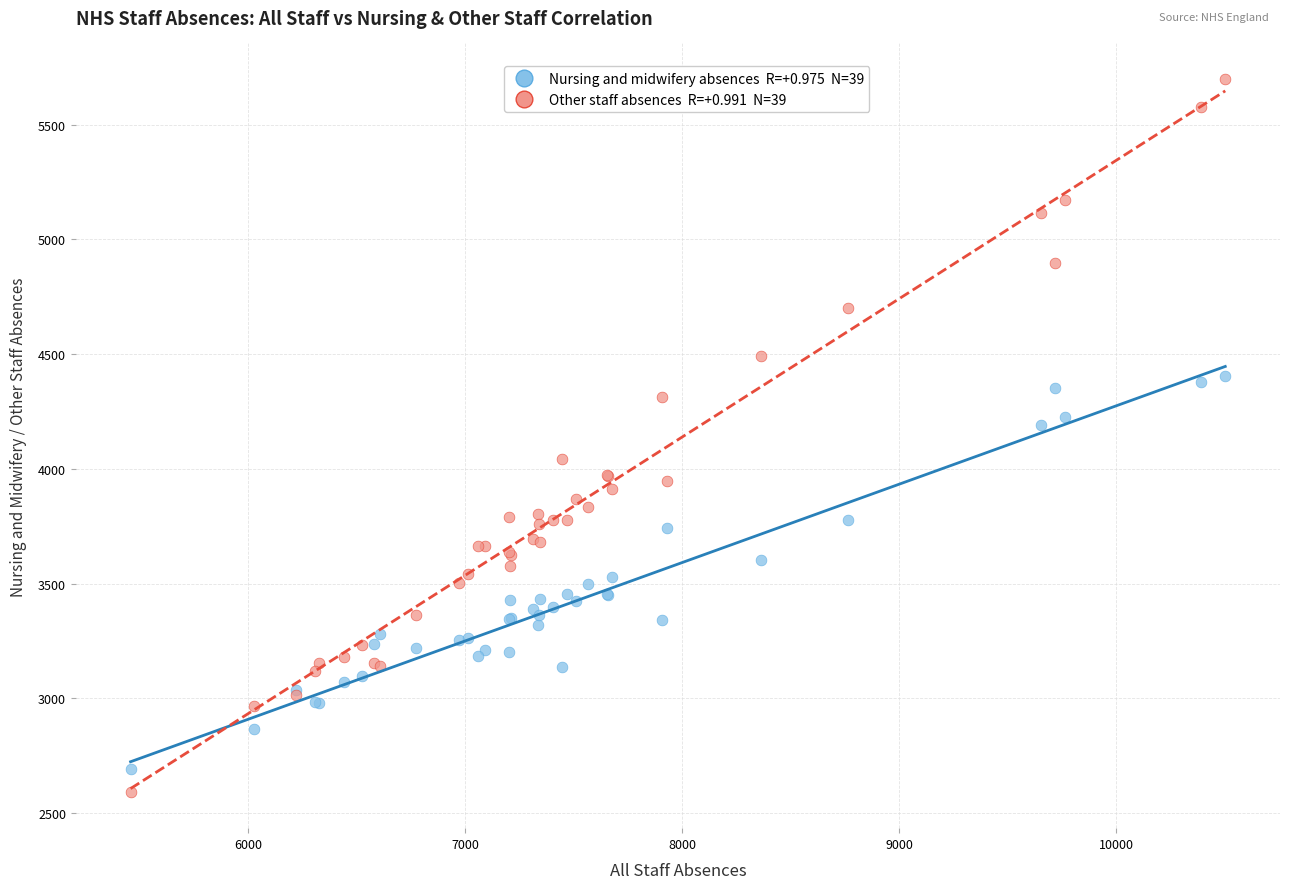

Across all series, what Y value is closest to 4144?

4192